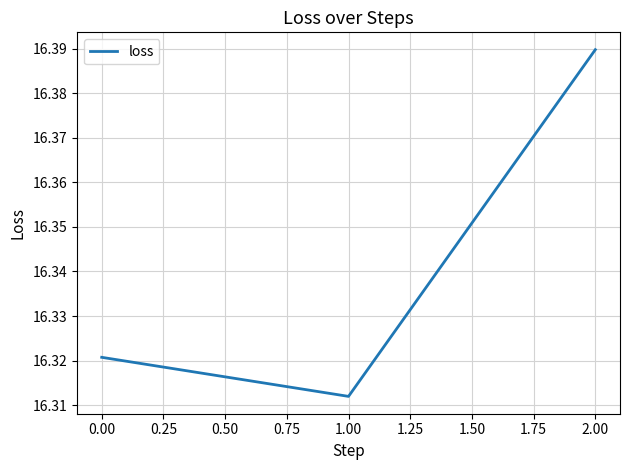

True or false: the data shows 7.8 at 0.00.

False